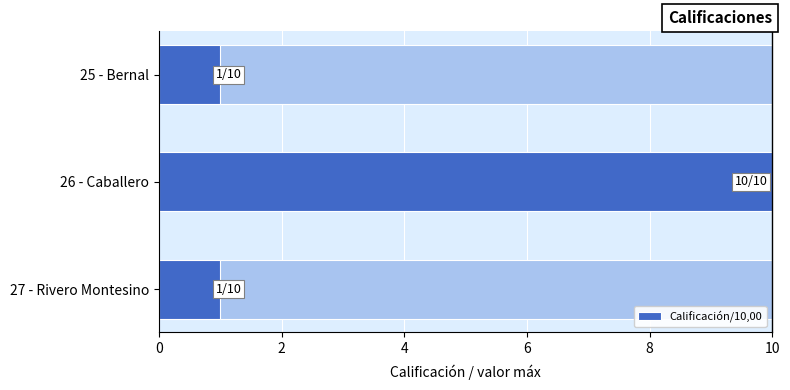

What is the smallest value displayed?

1